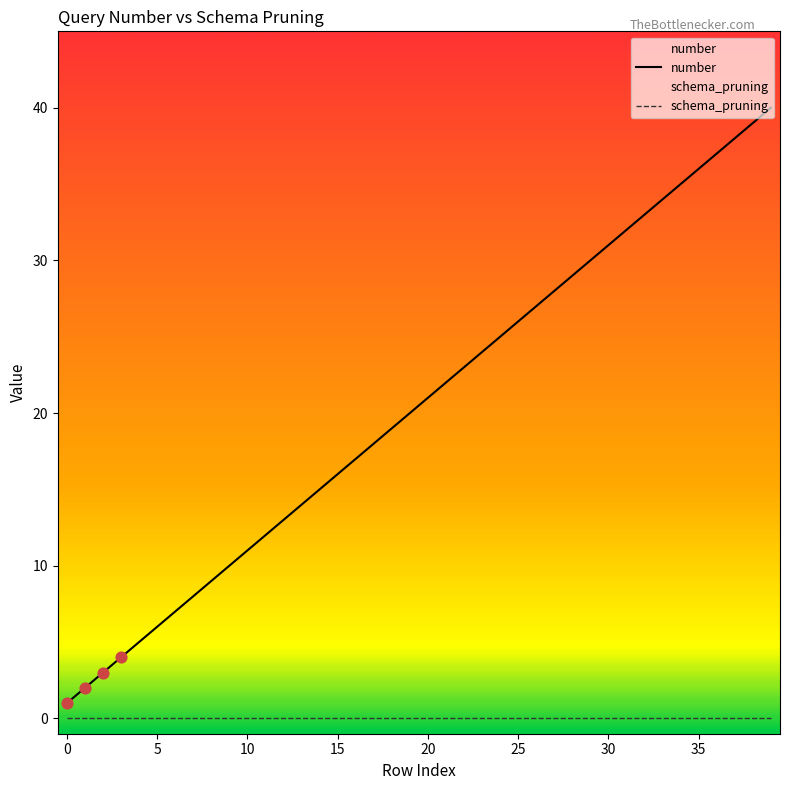

What is the ratio of the value at 32 to the value at 34?

0.9